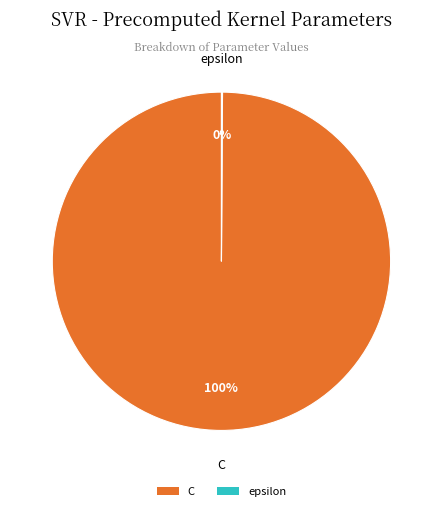

To the nearest percent, what is the difference between the largest and smallest slice percentages?

100%